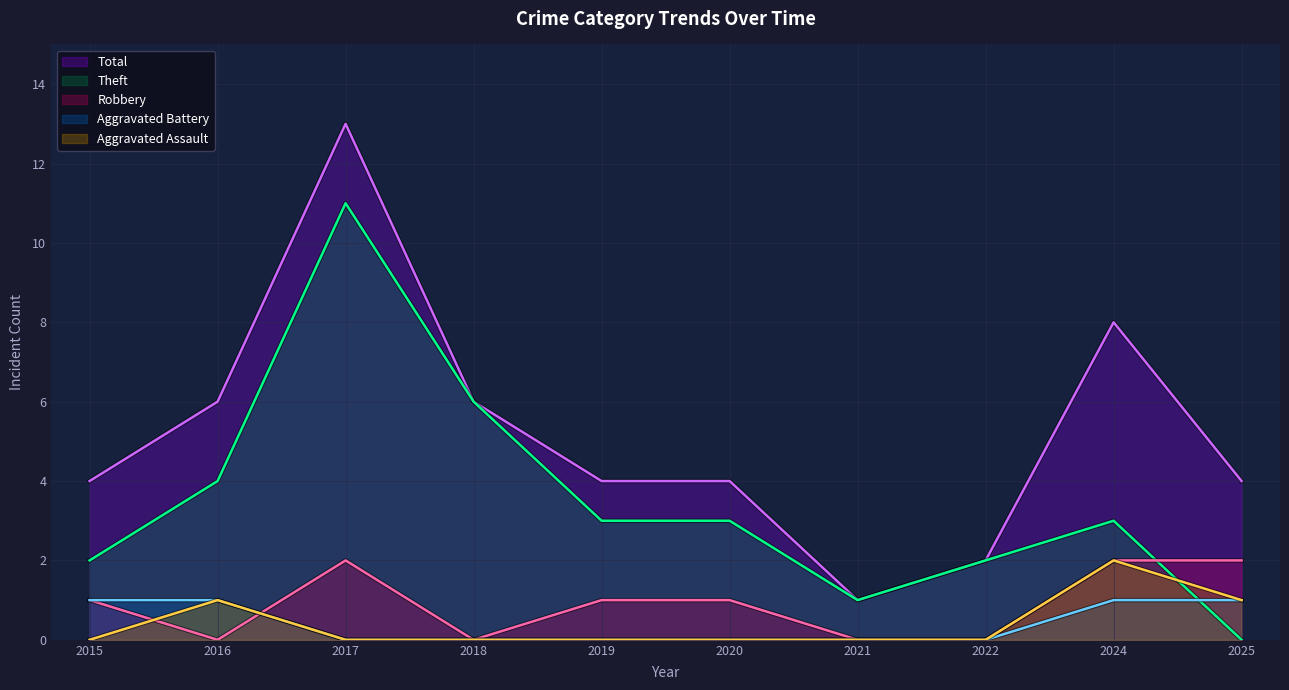

True or false: Total and Robbery intersect in this chart.

False